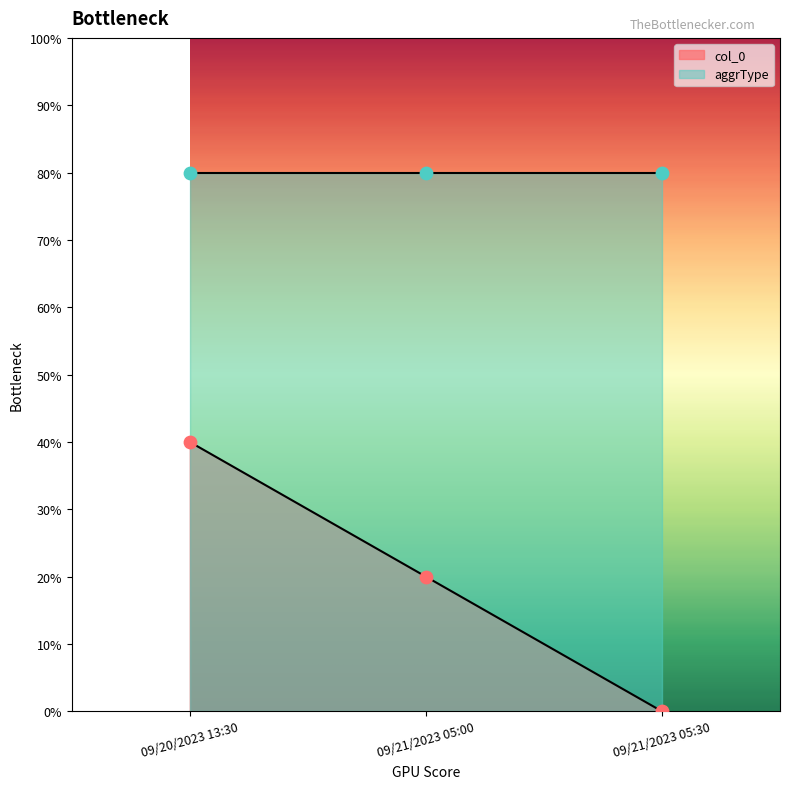

What is the change in value from 09/21/2023 05:00 to 09/21/2023 05:30?

-20